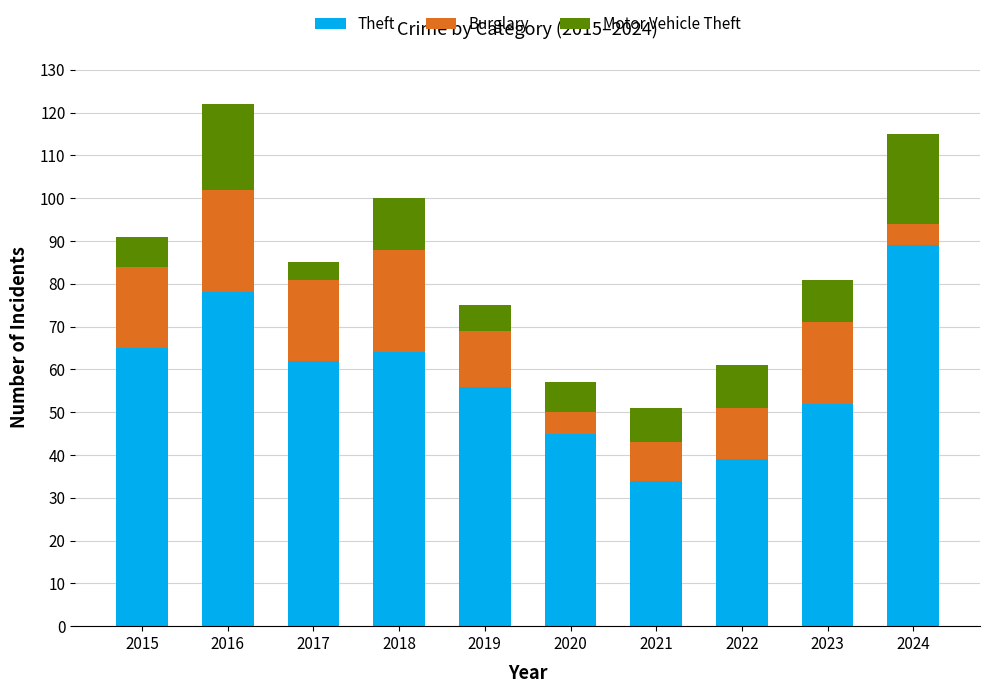

What is the sum of all Theft values?

584